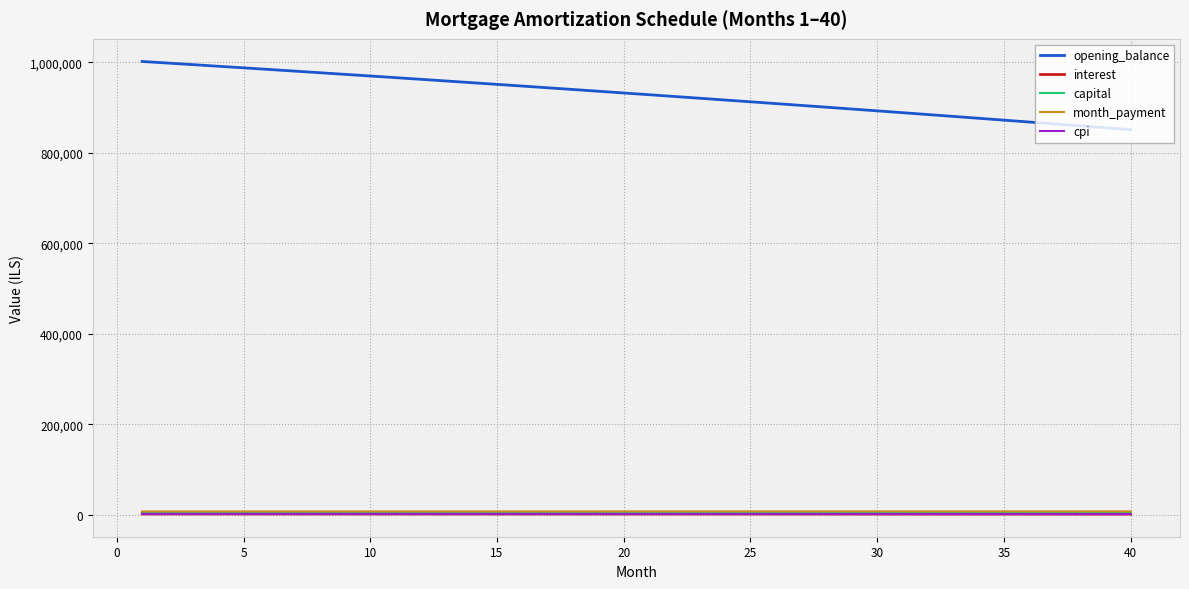

What is the minimum value for opening_balance?

851334.4